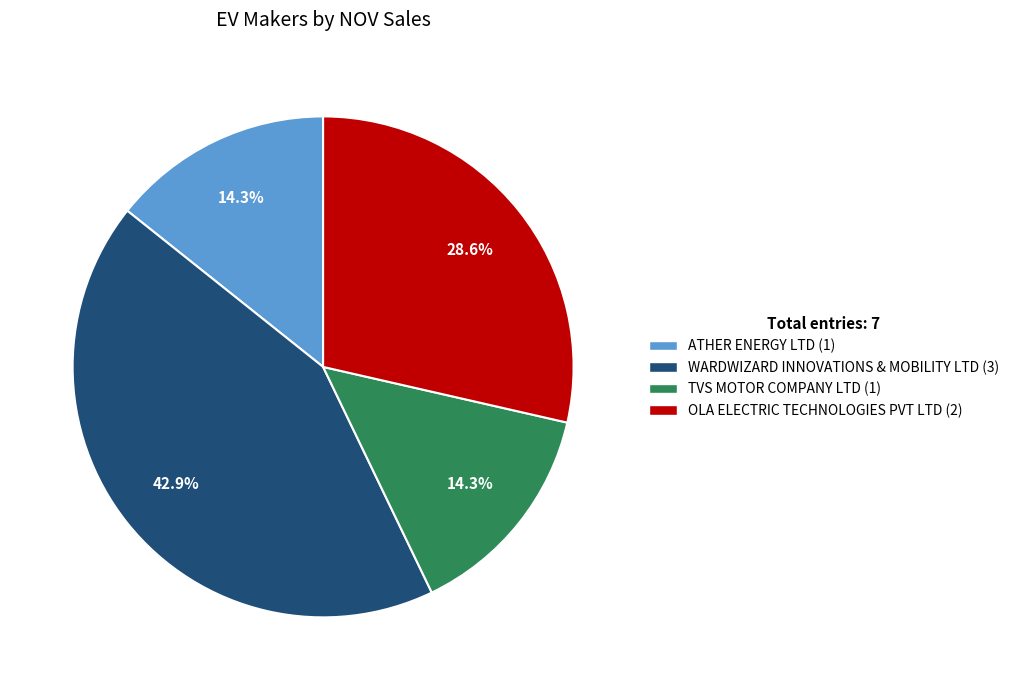

Between WARDWIZARD INNOVATIONS & MOBILITY LTD and TVS MOTOR COMPANY LTD, which is larger?

WARDWIZARD INNOVATIONS & MOBILITY LTD